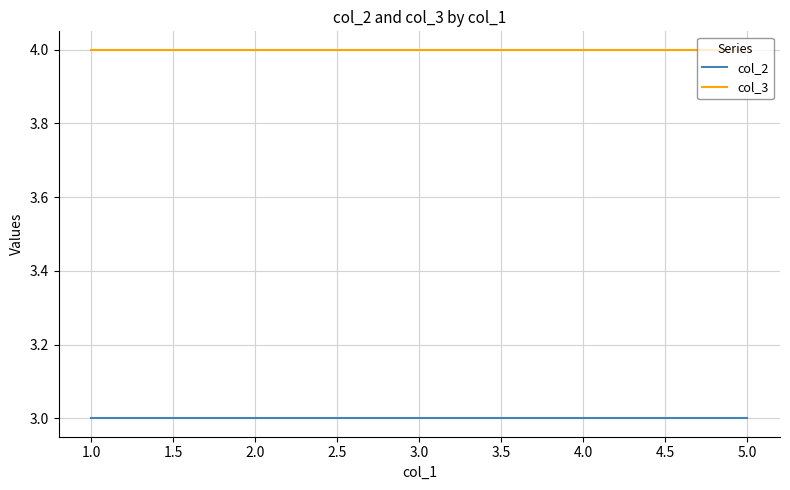

List the series in order of their peak value, highest first.

col_3, col_2